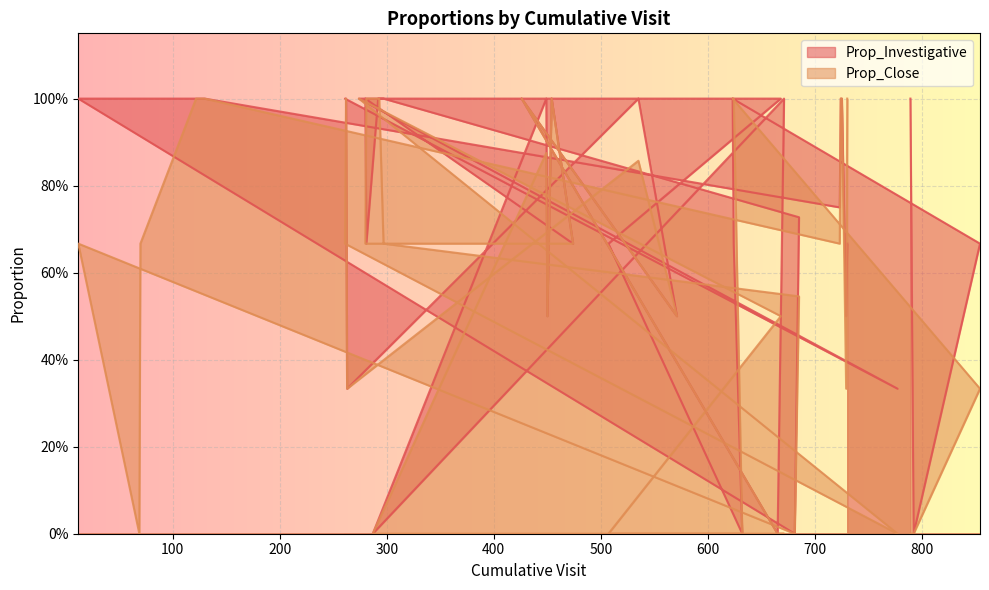

Count the Prop_Investigative values in the range 0 to 1.

40